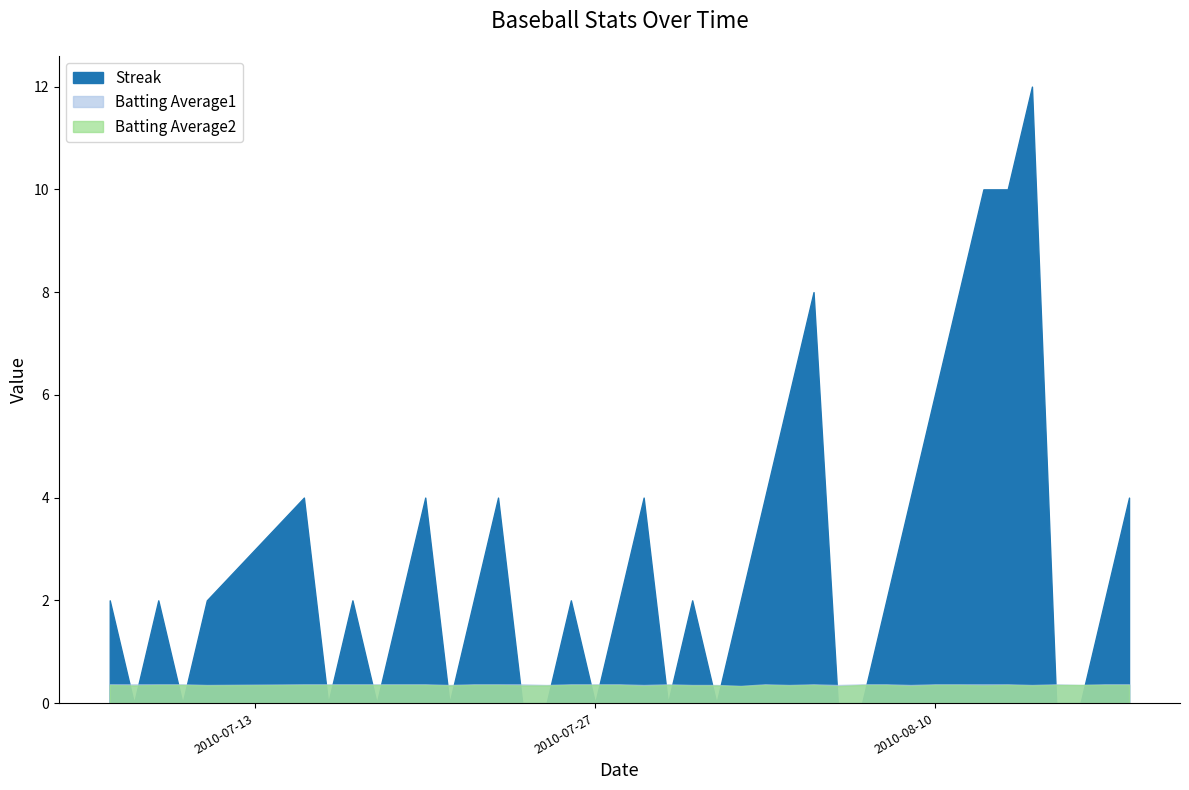

Reading left to right, what are all the values shown in this chart?

Streak: 2.0	0.0	2.0	0.0	2.0	4.0	0.0	2.0	0.0	2.0	4.0	0.0	2.0	4.0	0.0	0.0	2.0	0.0	2.0	4.0	0.0	2.0	0.0	2.0	4.0	6.0	8.0	0.0	0.0	2.0	4.0	6.0	8.0	10.0	10.0	12.0	0.0	0.0	2.0	4.0
Batting Average1: 0.4	0.4	0.4	0.4	0.4	0.4	0.4	0.4	0.4	0.4	0.4	0.4	0.4	0.4	0.4	0.4	0.4	0.4	0.4	0.4	0.4	0.4	0.4	0.3	0.4	0.4	0.4	0.4	0.4	0.4	0.4	0.4	0.4	0.4	0.4	0.4	0.4	0.4	0.4	0.4
Batting Average2: 0.4	0.3	0.4	0.4	0.3	0.4	0.4	0.4	0.4	0.4	0.4	0.3	0.4	0.4	0.3	0.3	0.4	0.4	0.4	0.3	0.4	0.3	0.3	0.3	0.4	0.3	0.4	0.3	0.4	0.4	0.3	0.4	0.4	0.3	0.4	0.3	0.4	0.4	0.4	0.4